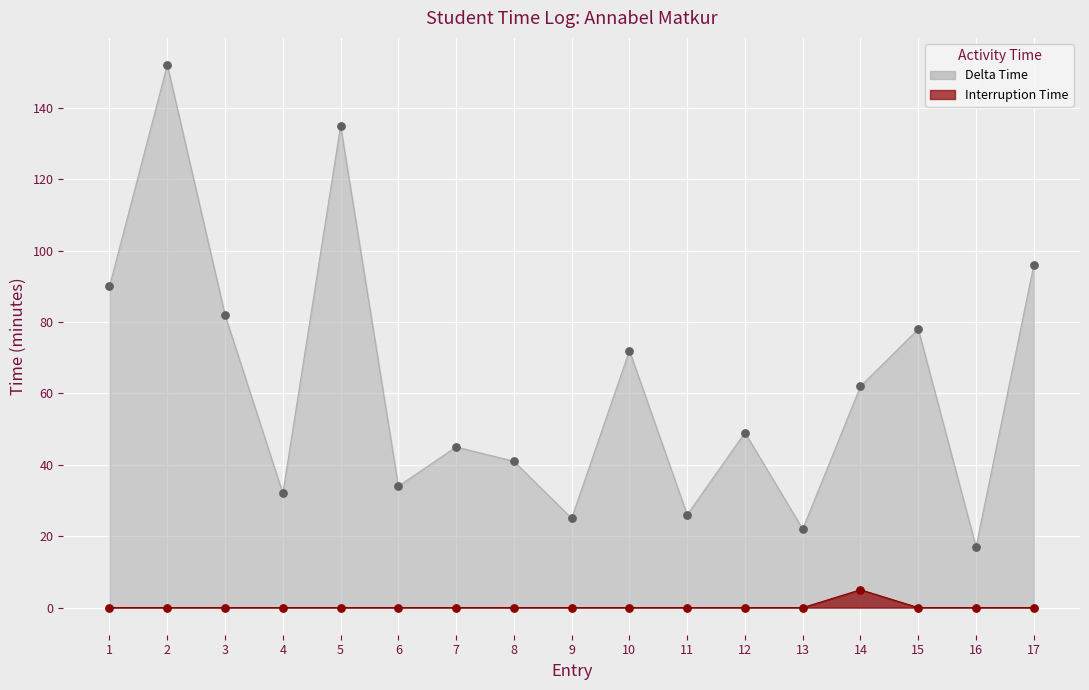

At which category is the sum across all series the highest?

2